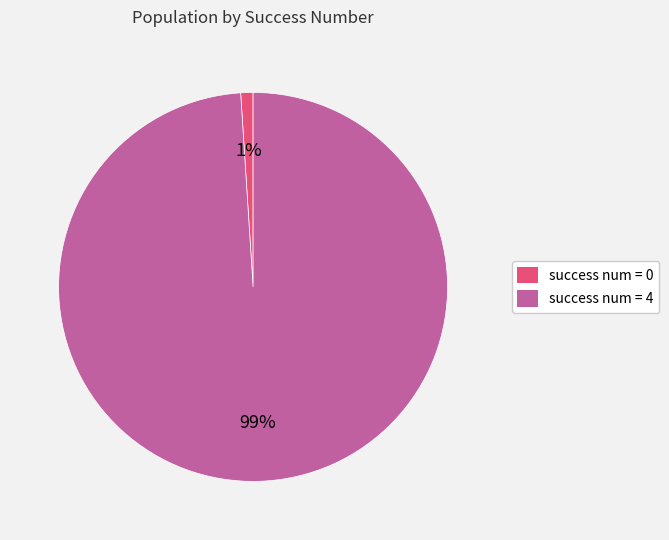

How many segments does this pie chart have?

2